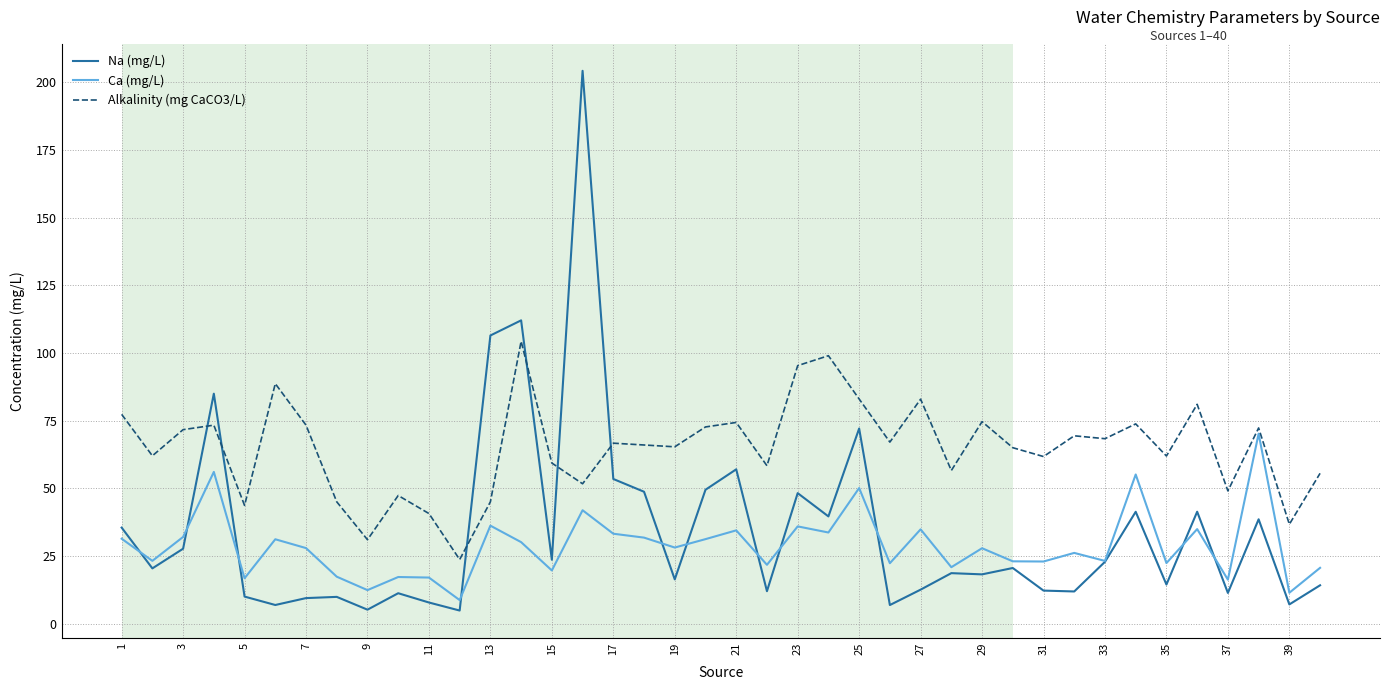

Rank the series by their average value, from highest to lowest.

Alkalinity (mg CaCO3/L), Na (mg/L), Ca (mg/L)